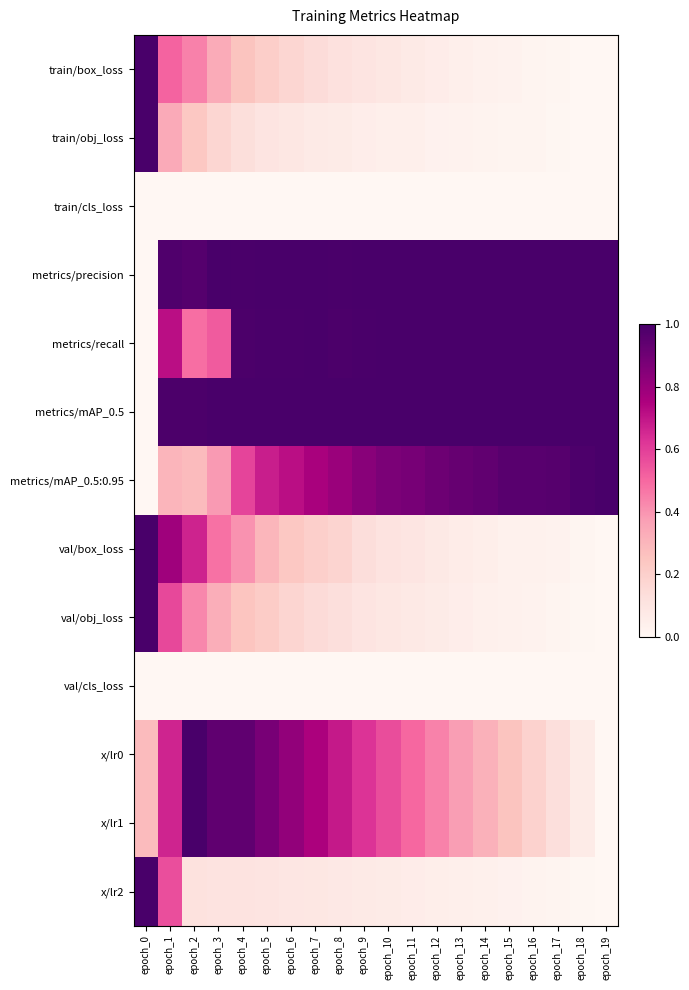

Which series changed the most between epoch_3 and epoch_4?

metrics/recall